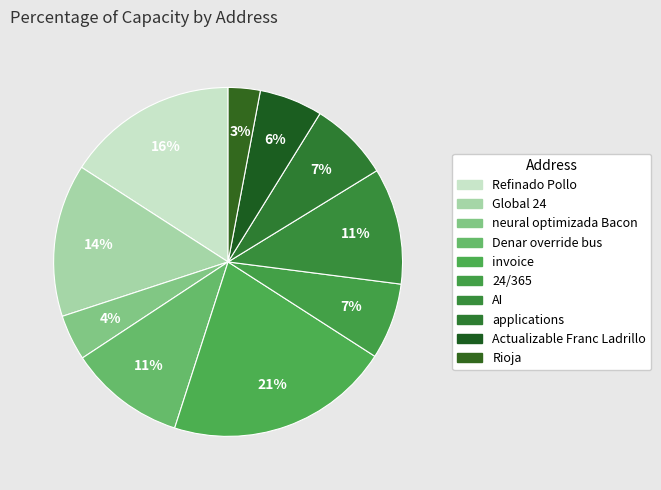

How many segments does this pie chart have?

10